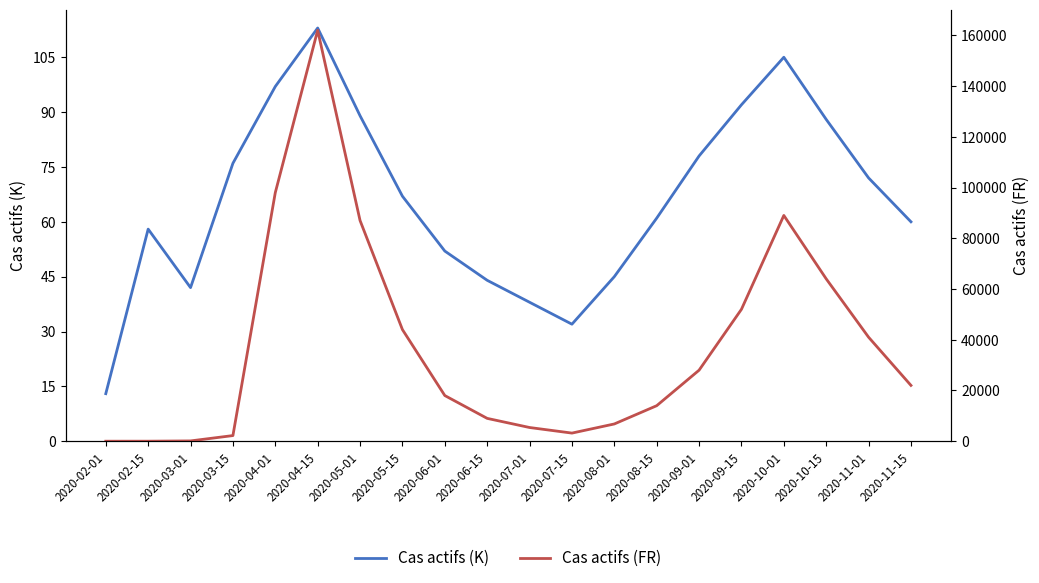

What is the average value of the Cas actifs (K) series?

66